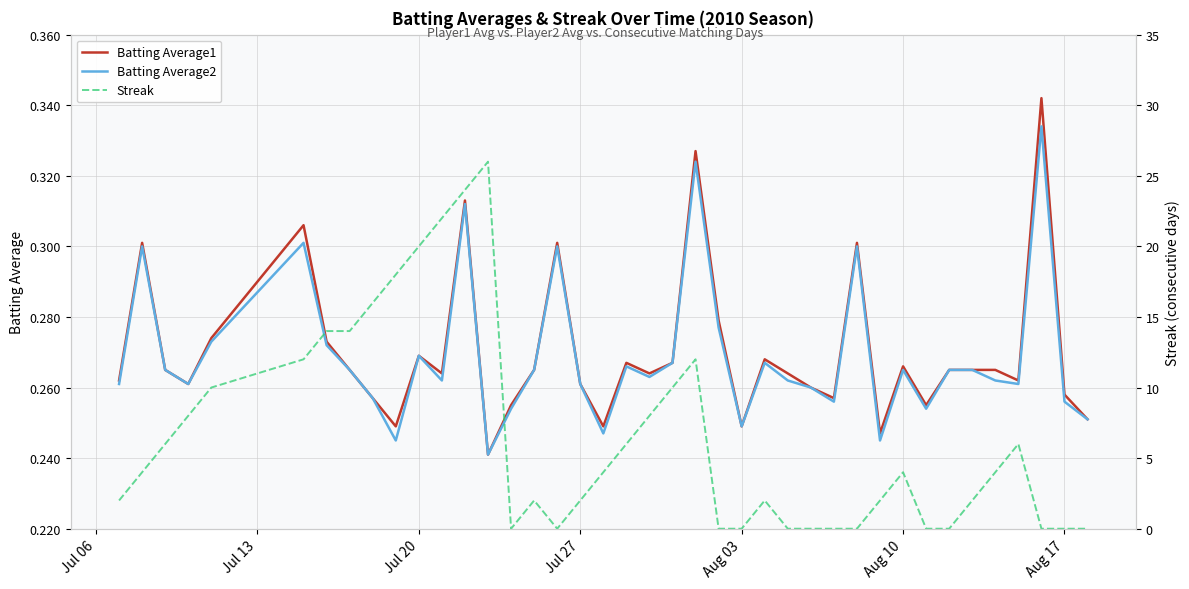

The value of Batting Average2 at Aug 17 is 0.1. True or false?

False